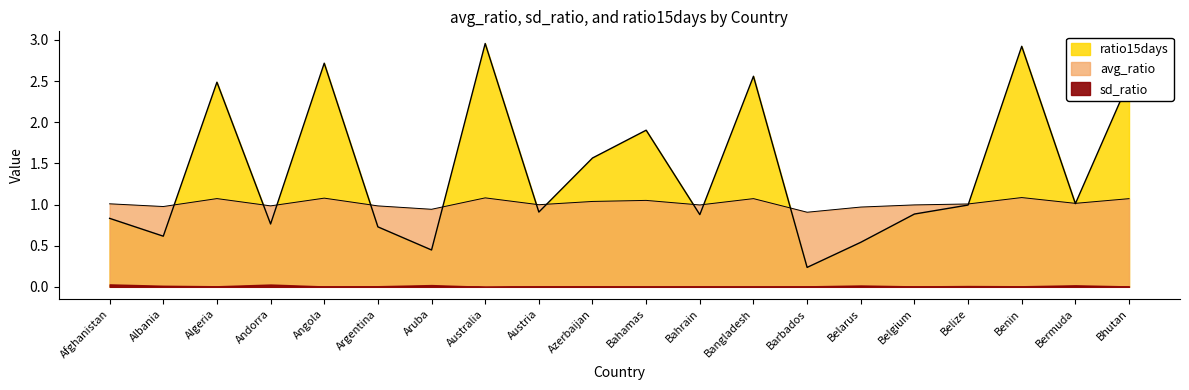

What is the average value of the avg_ratio series?

1.0